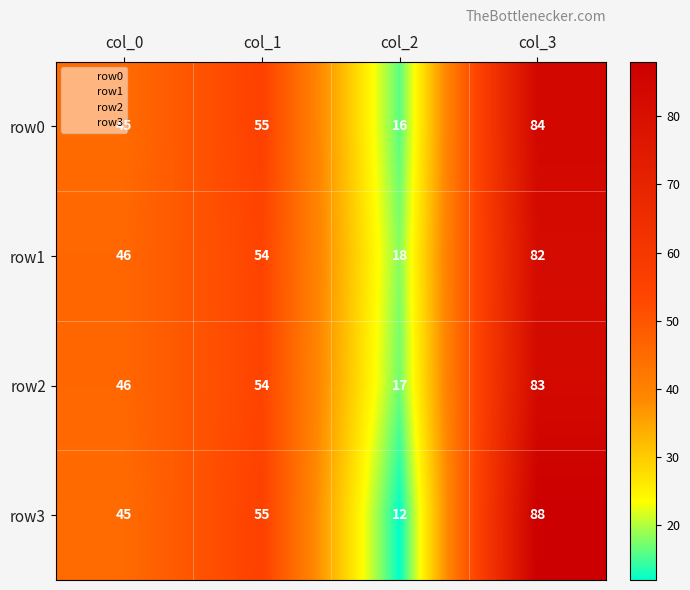

What is the maximum value shown in the chart?

88